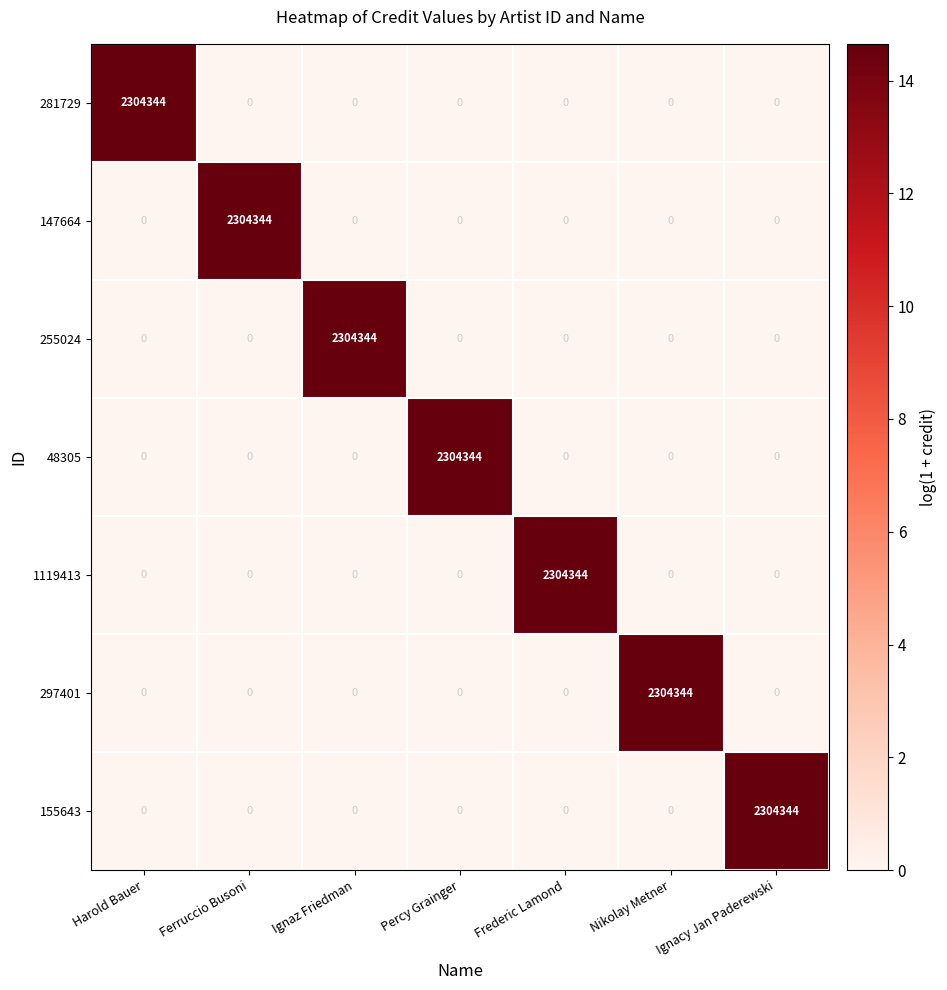

What is the highest value of the 281729 series?

2304344